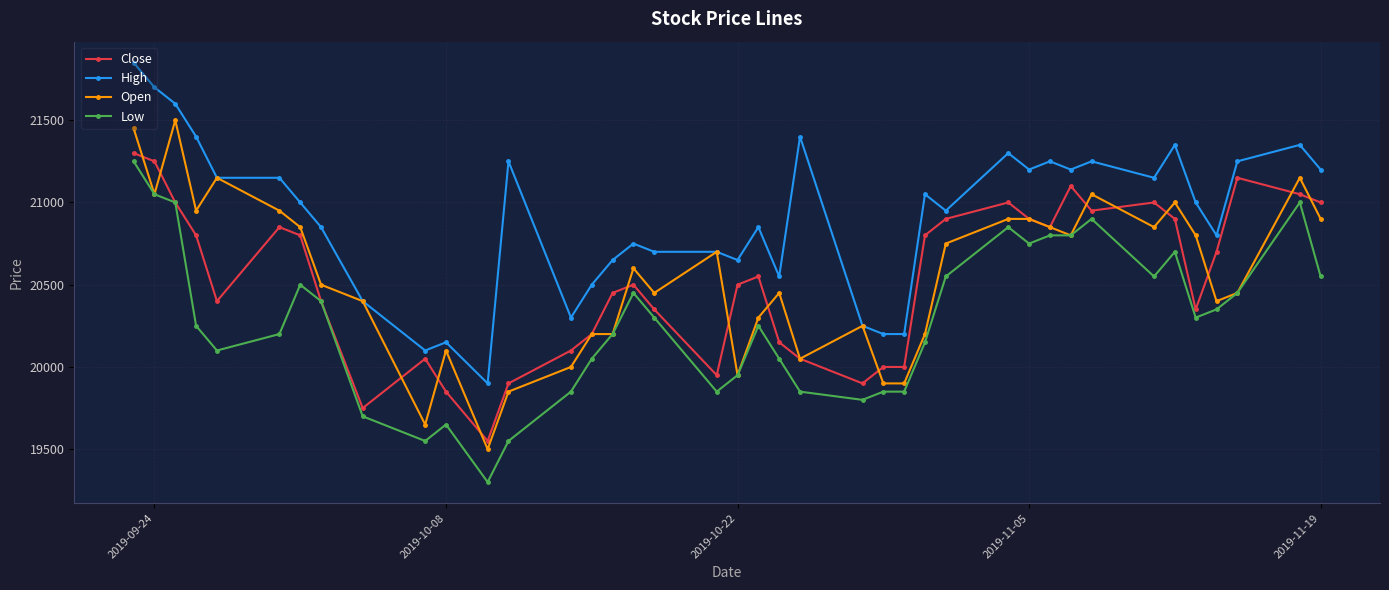

Is this an area chart (filled region under the line)?

No